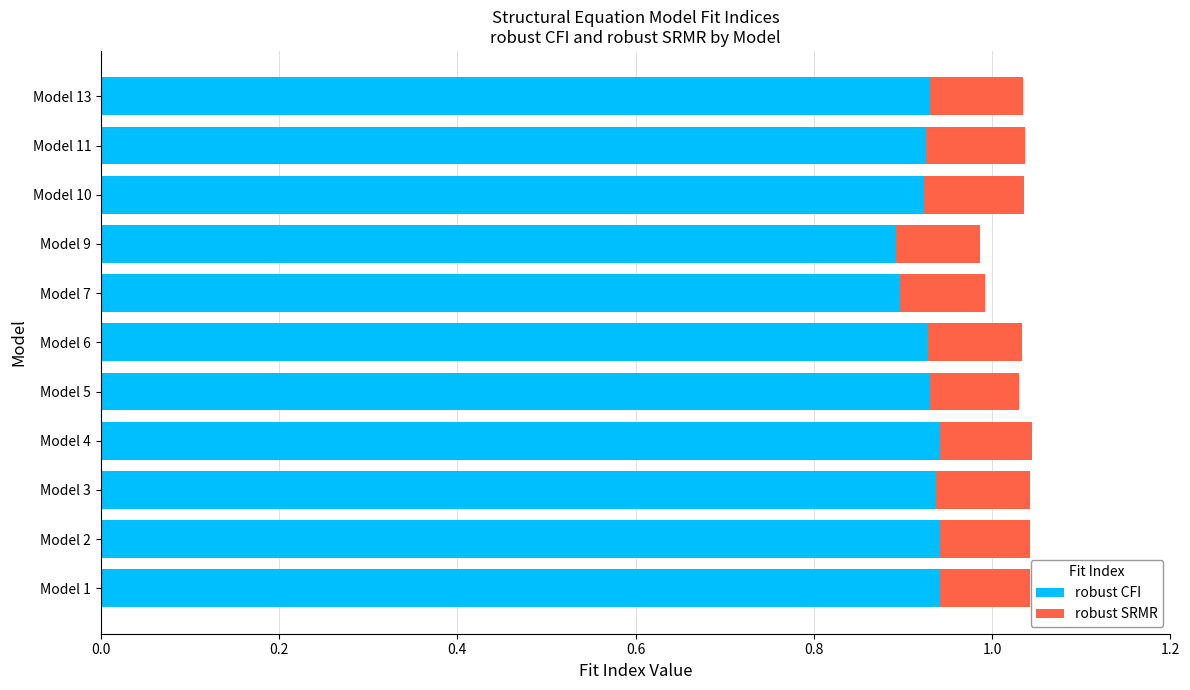

Is it true that robust CFI equals 0.9 at Model 5?

True